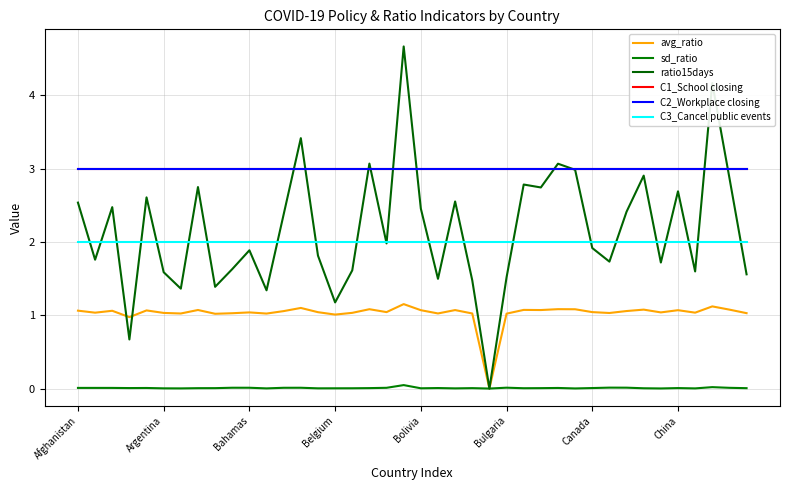

Is this an area chart (filled region under the line)?

No